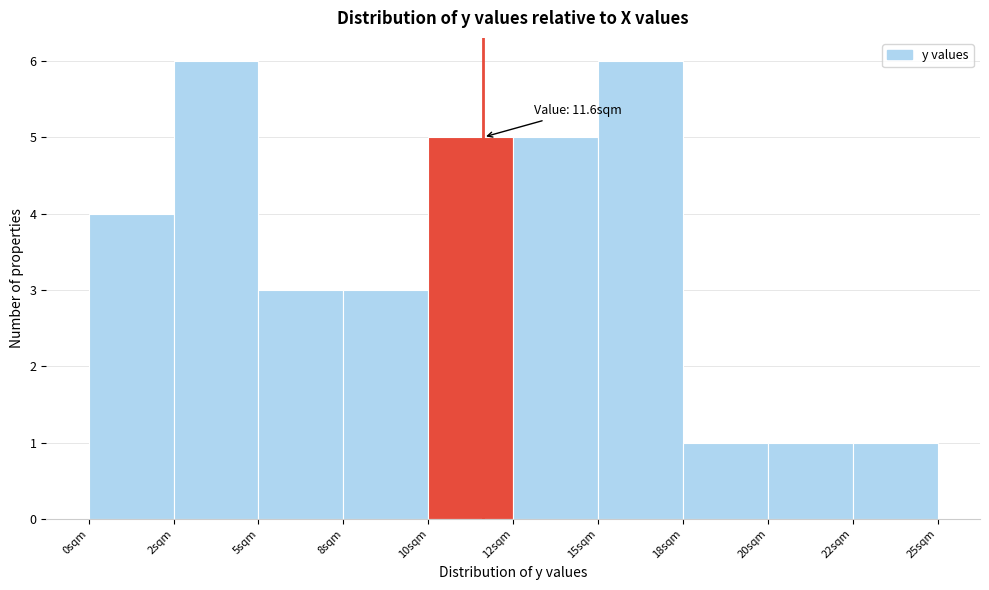

Reading left to right, what are all the values shown in this chart?

0sqm=4	2sqm=6	5sqm=3	8sqm=3	10sqm=5	12sqm=5	15sqm=6	18sqm=1	20sqm=1	22sqm=1